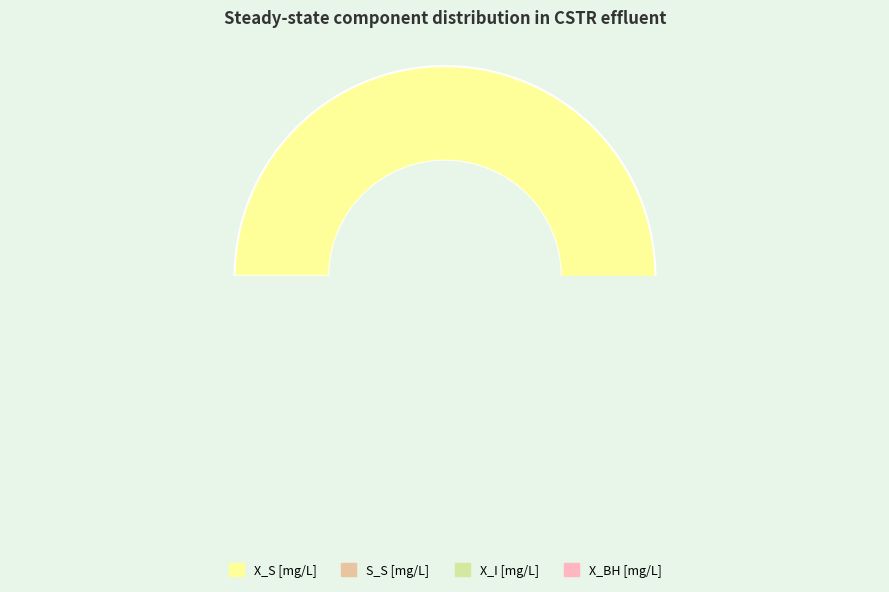

Which category has the biggest portion of the pie?

X_S [mg/L]